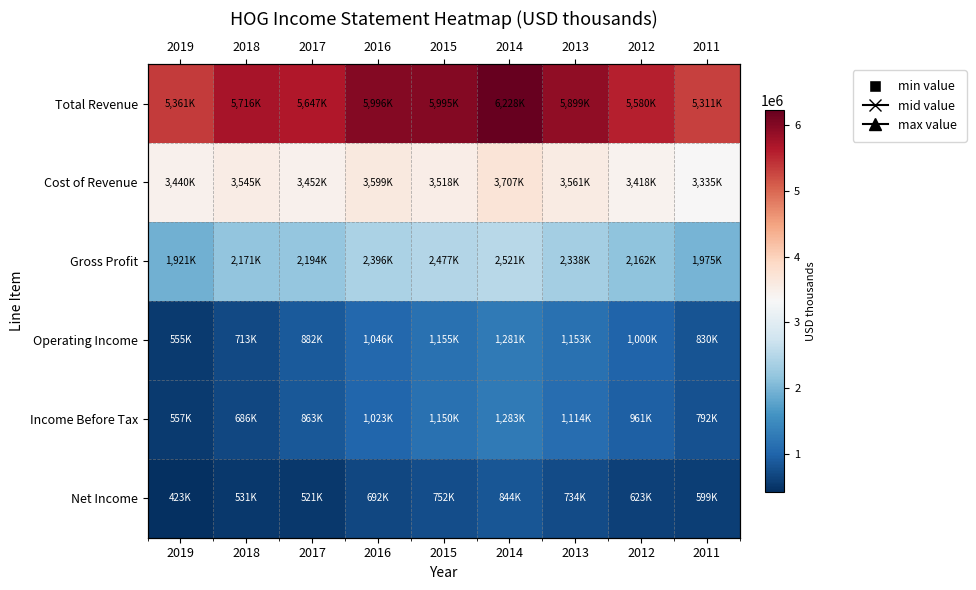

What is the maximum value shown in the chart?

6228500